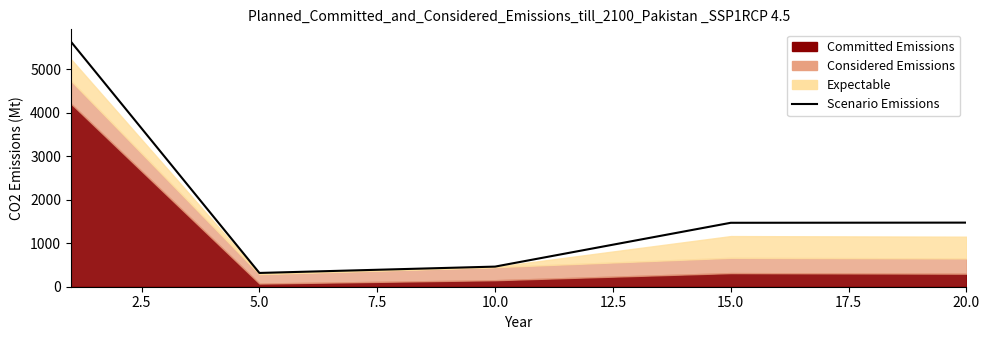

What is the average value?

1872.2